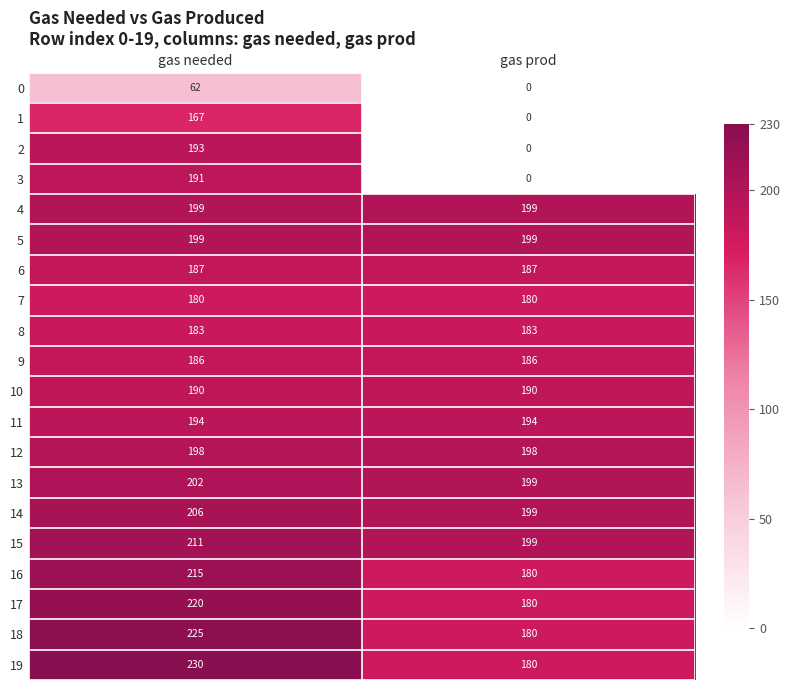

What is the sum of the 15 values at gas needed and gas prod?

410